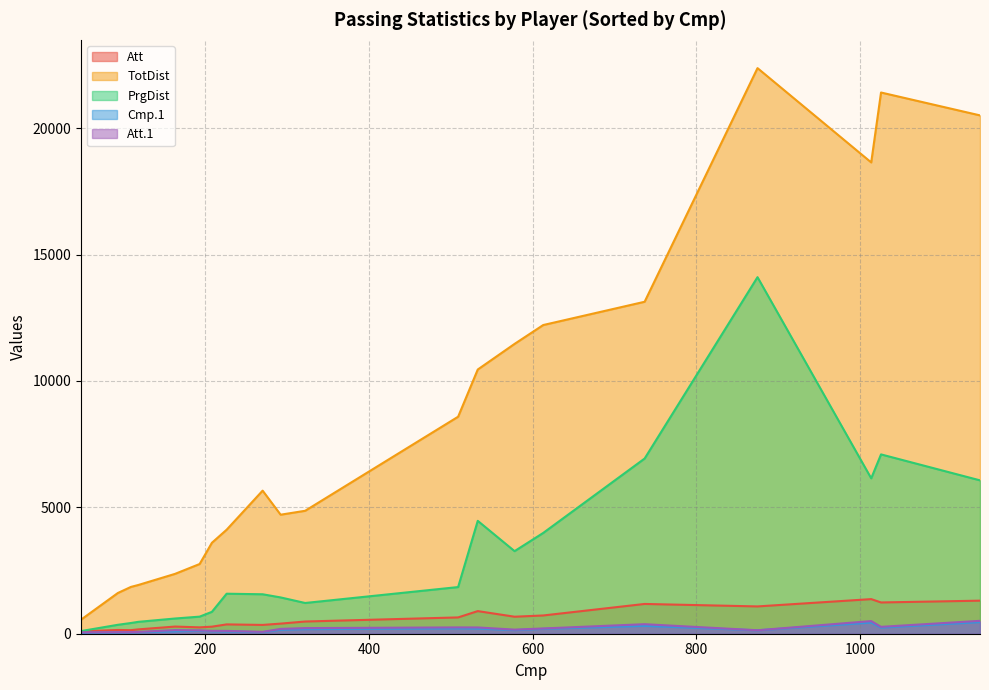

True or false: Att.1 and PrgDist cross at least once.

False